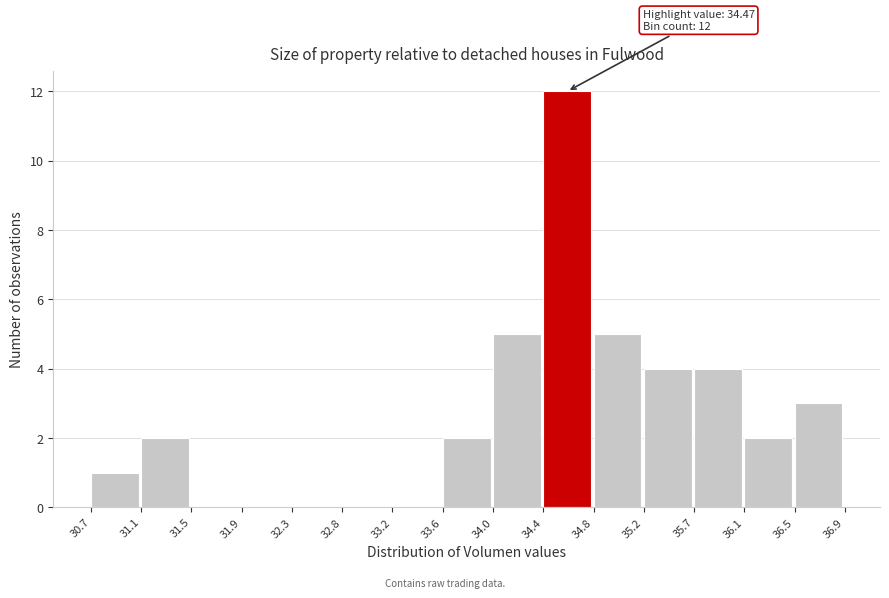

Which range on the x-axis has the tallest bar?

34.4 to 34.8